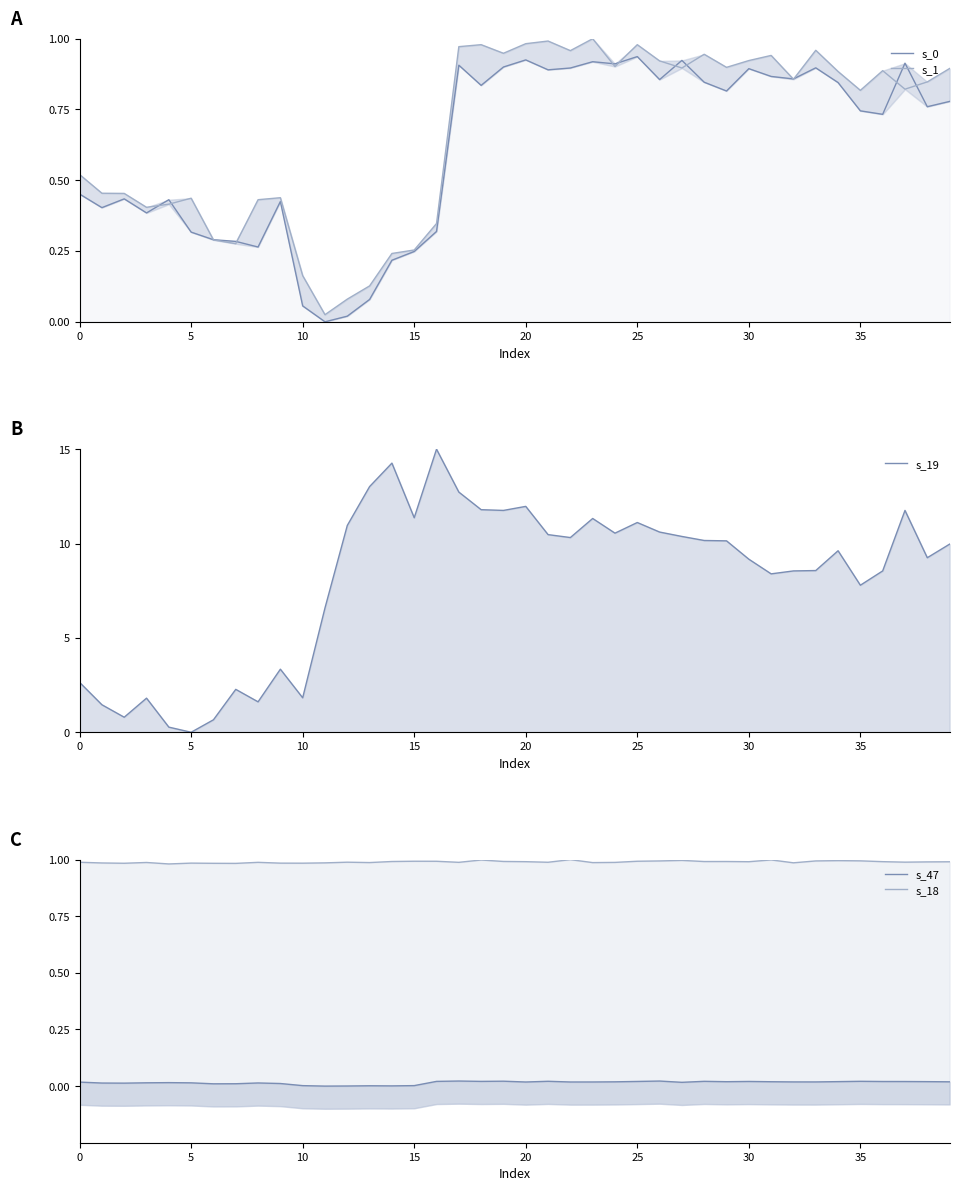

The s_18 series shows 1.0 at 34. True or false?

True